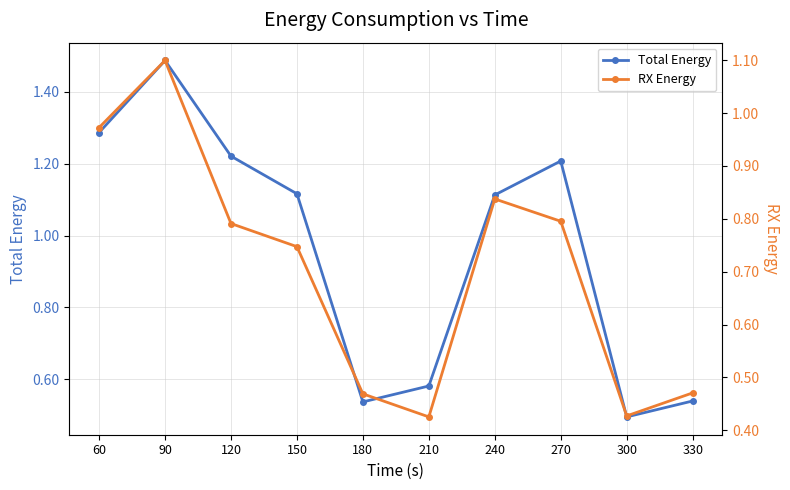

The value of RX Energy at 210 is 0.3. True or false?

False